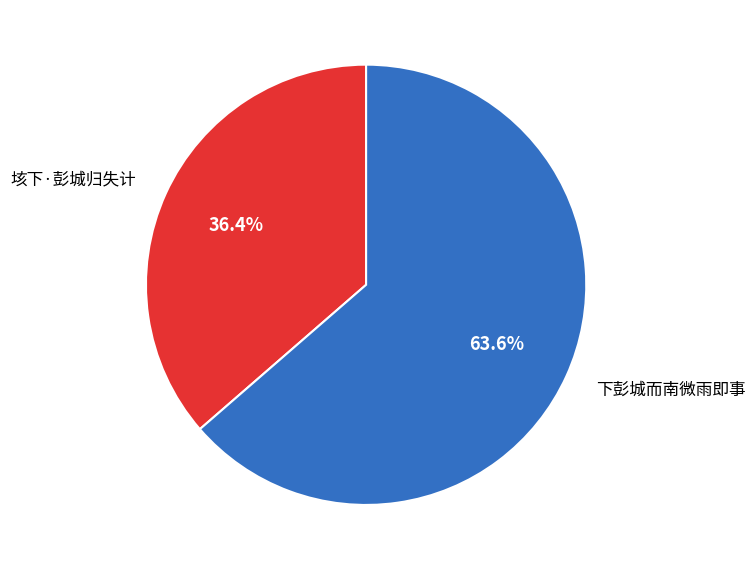

Does any single category account for the majority?

Yes